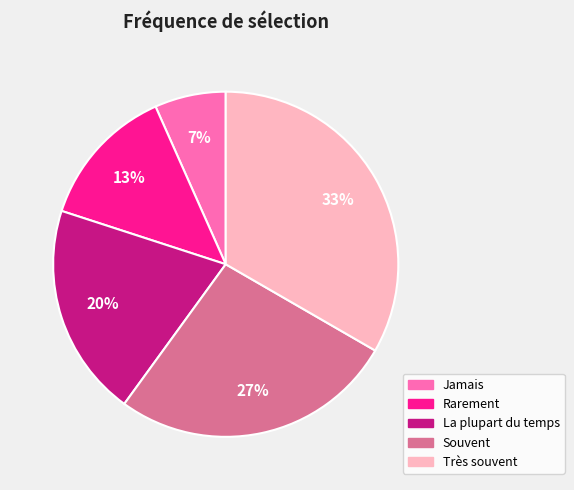

To the nearest percent, what percentage of the pie is Très souvent?

33%